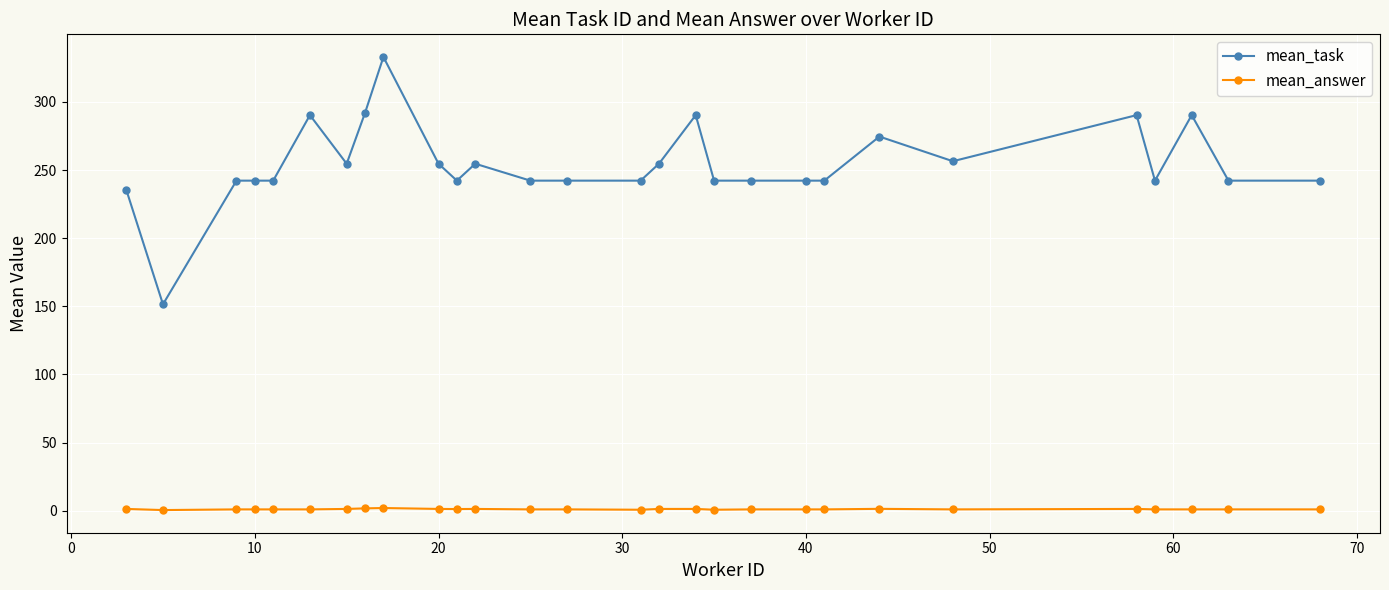

Which series has the largest range (max minus min)?

mean_task